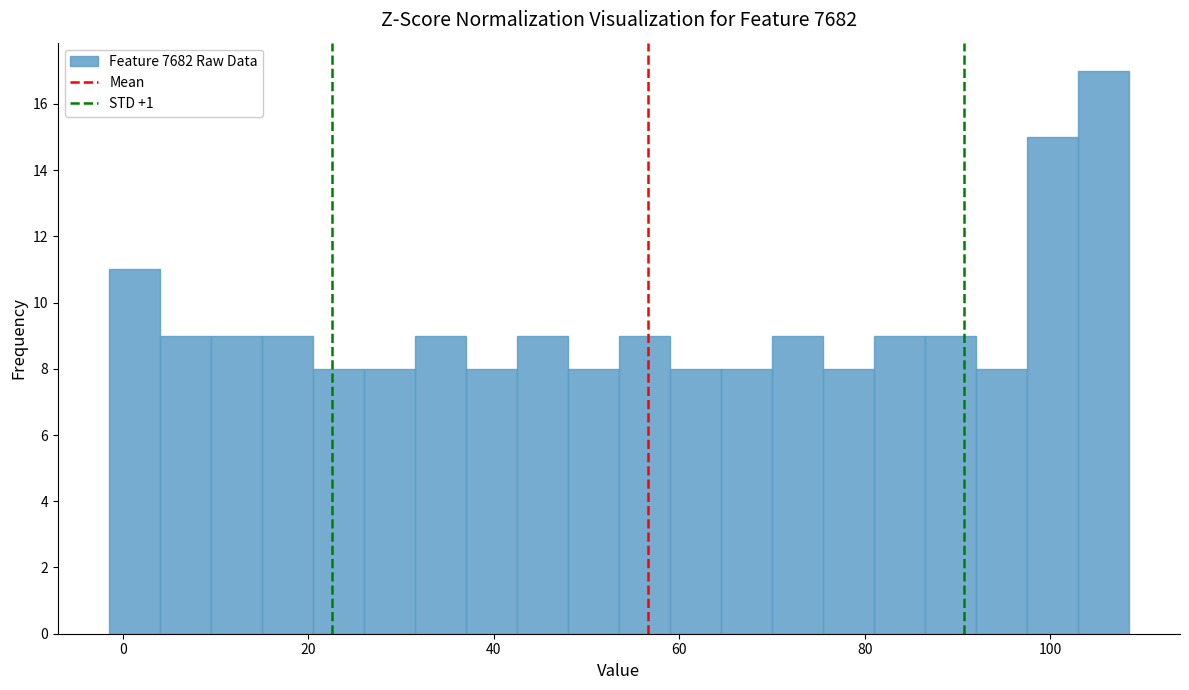

Read against the x-axis, roughly where is the centre of the tallest bar?

106